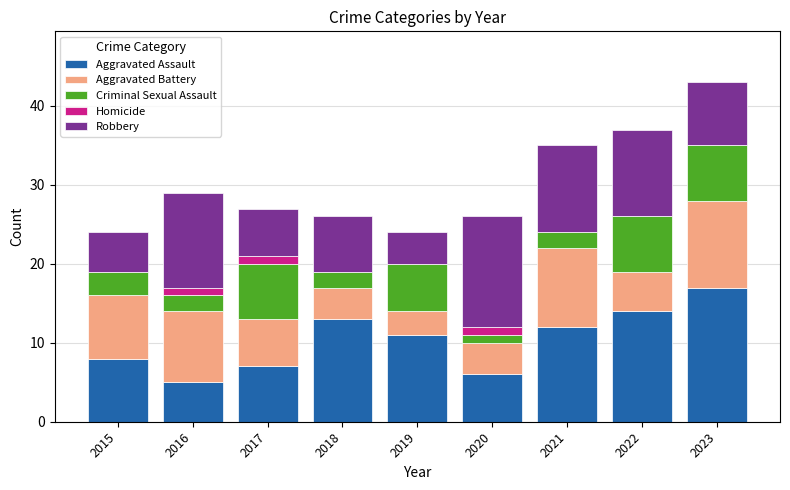

What is the total value across all series at 2023?

43